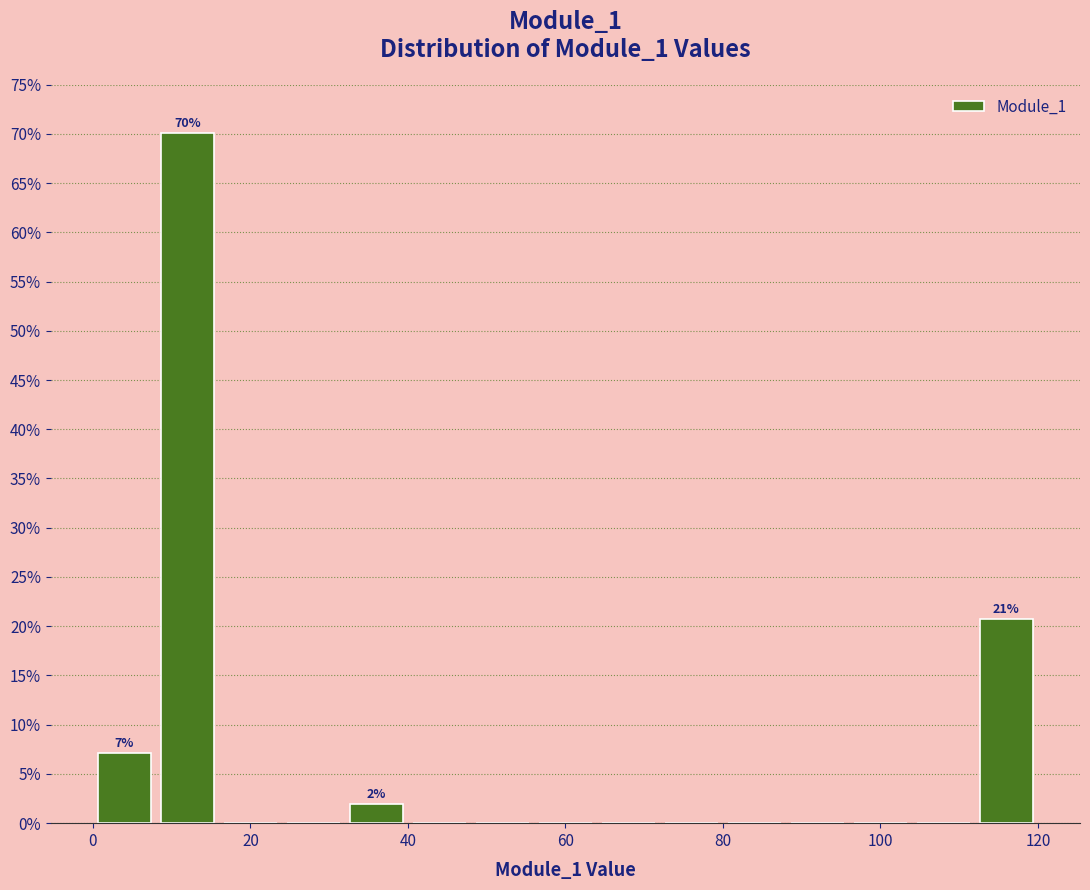

Over which range of the x-axis is the bar tallest?

8 to 16